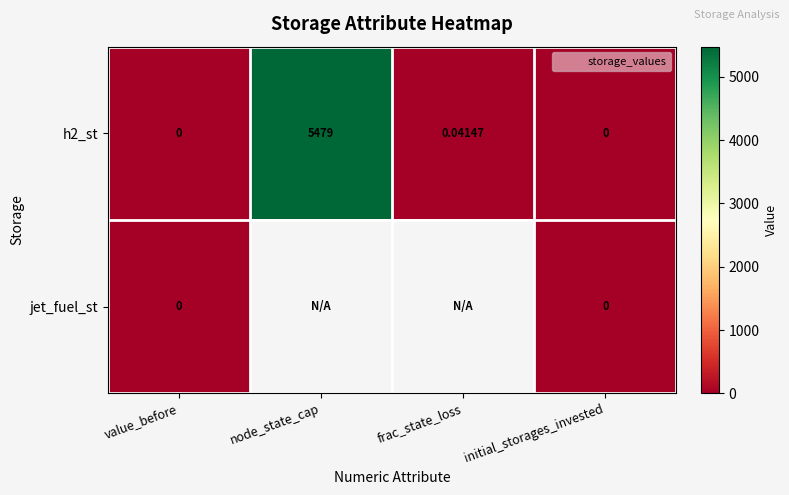

Which series has the widest spread of values?

h2_st